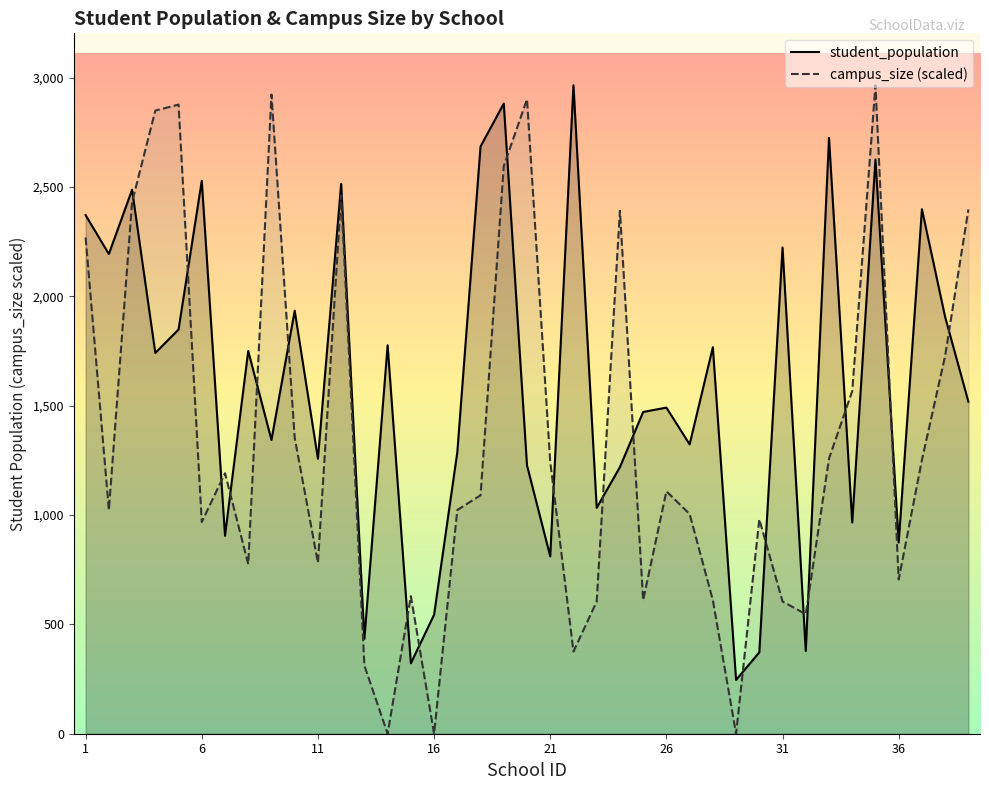

List the series in order of their overall mean, lowest first.

campus_size (scaled), student_population